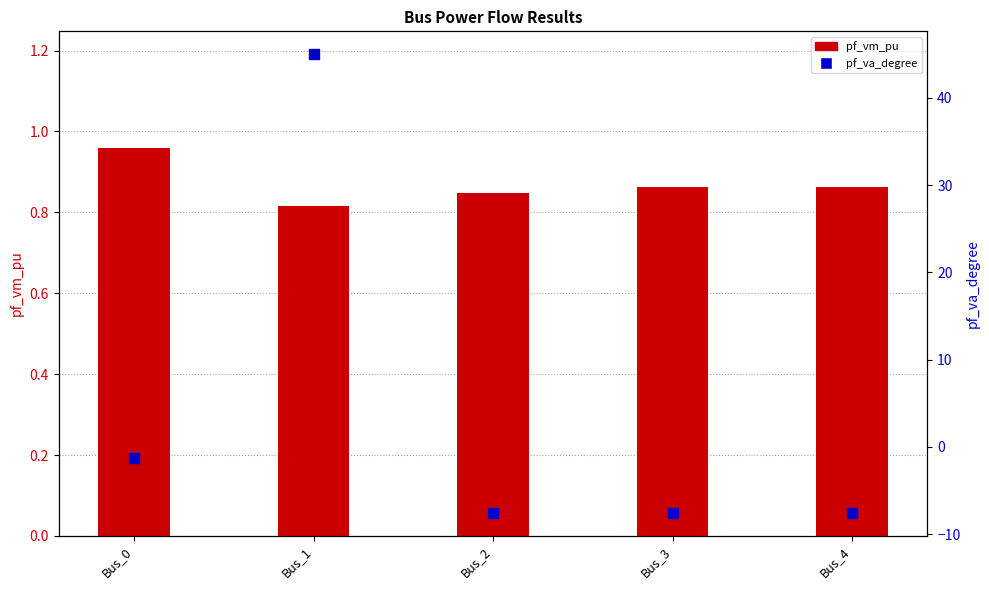

Which series has the largest total across all categories?

pf_va_degree